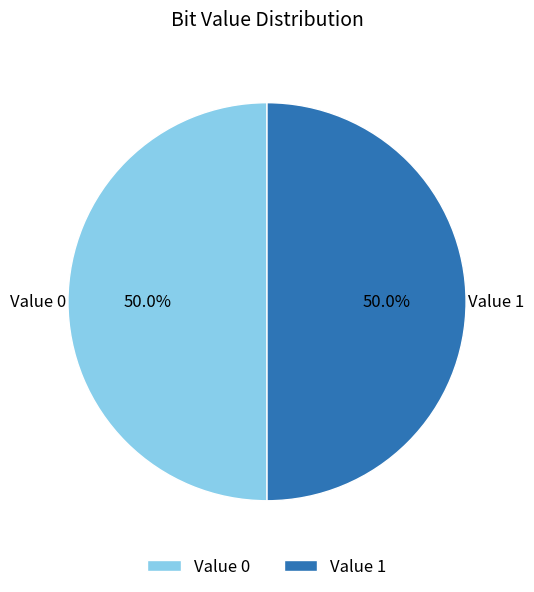

To the nearest percent, what is the average slice percentage?

50%